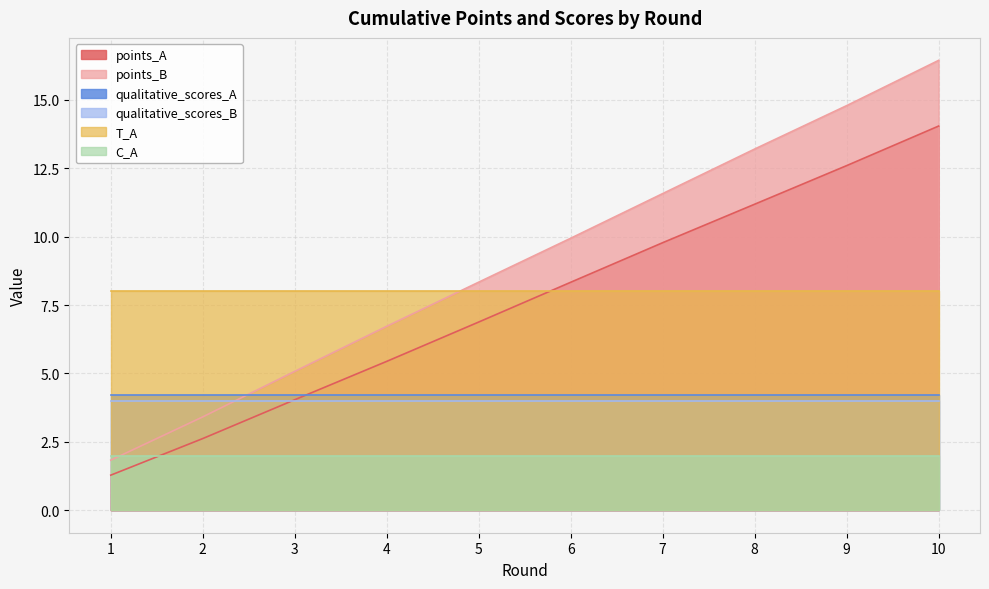

Reading left to right, transcribe all the data shown in this chart.

points_A: 1=1.3	2=2.6	3=4.0	4=5.4	5=6.9	6=8.3	7=9.8	8=11.2	9=12.6	10=14.0
points_B: 1=1.8	2=3.4	3=5.1	4=6.7	5=8.3	6=9.9	7=11.6	8=13.2	9=14.8	10=16.4
qualitative_scores_A: 1=4.2	2=4.2	3=4.2	4=4.2	5=4.2	6=4.2	7=4.2	8=4.2	9=4.2	10=4.2
qualitative_scores_B: 1=4.0	2=4.0	3=4.0	4=4.0	5=4.0	6=4.0	7=4.0	8=4.0	9=4.0	10=4.0
T_A: 1=8.0	2=8.0	3=8.0	4=8.0	5=8.0	6=8.0	7=8.0	8=8.0	9=8.0	10=8.0
C_A: 1=2.0	2=2.0	3=2.0	4=2.0	5=2.0	6=2.0	7=2.0	8=2.0	9=2.0	10=2.0